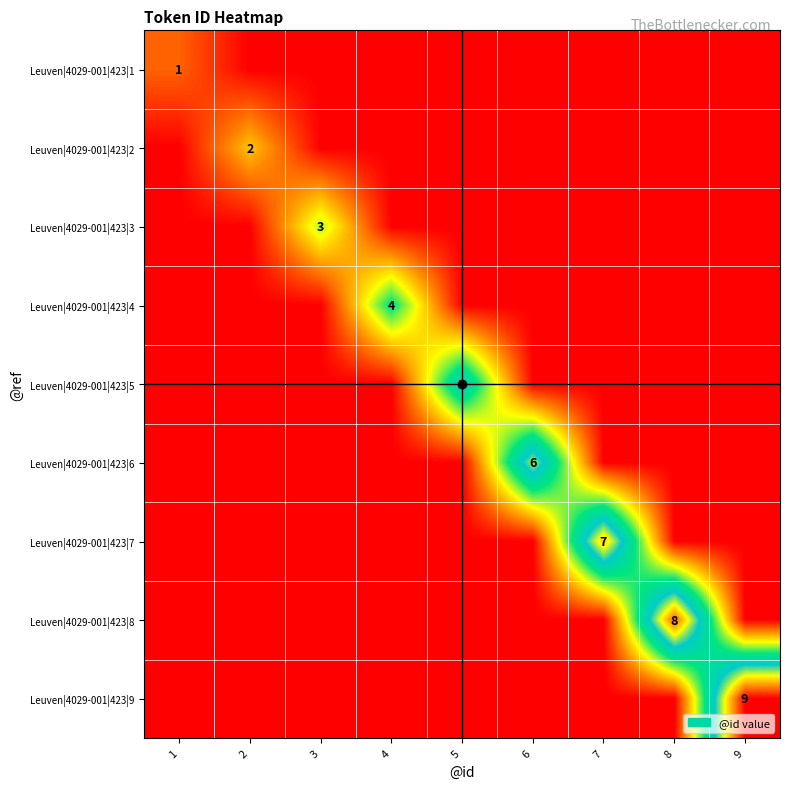

The Leuven|4029-001|423|5 series shows 3 at 9. True or false?

False